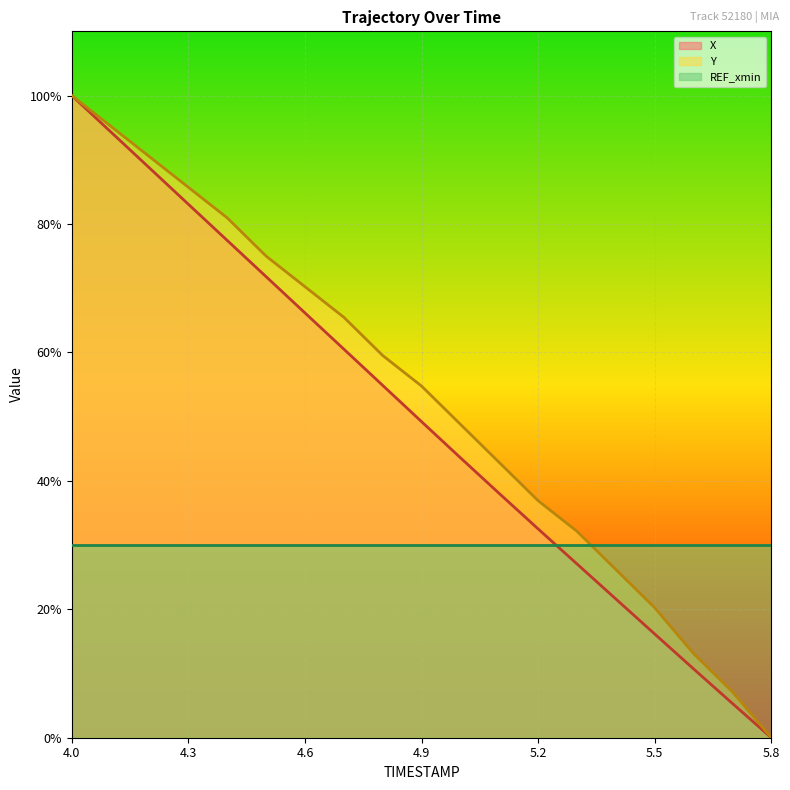

At which category is the sum across all series the highest?

4.0